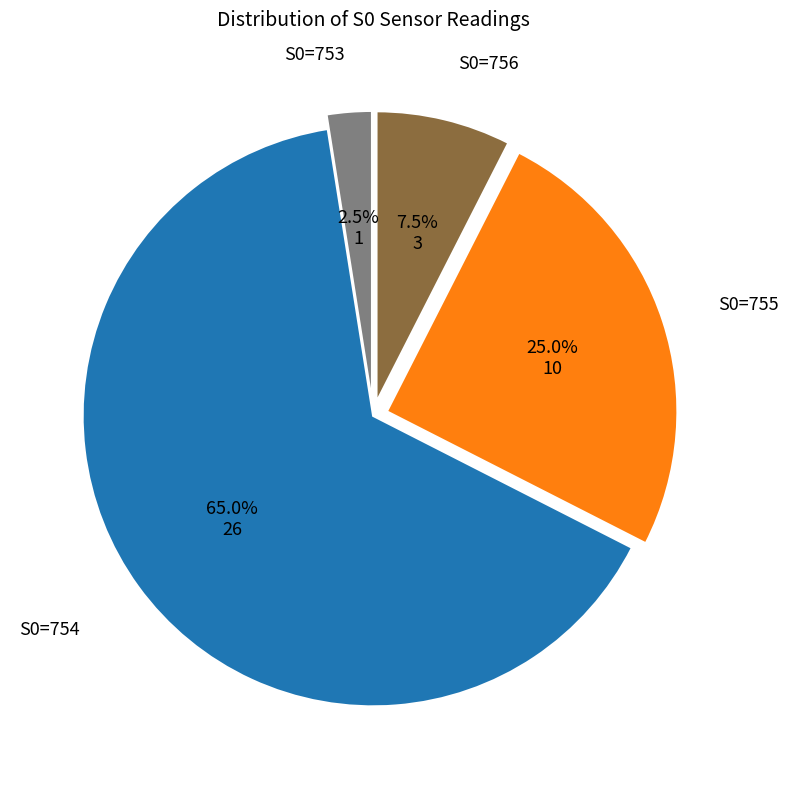

How many segments does this pie chart have?

4